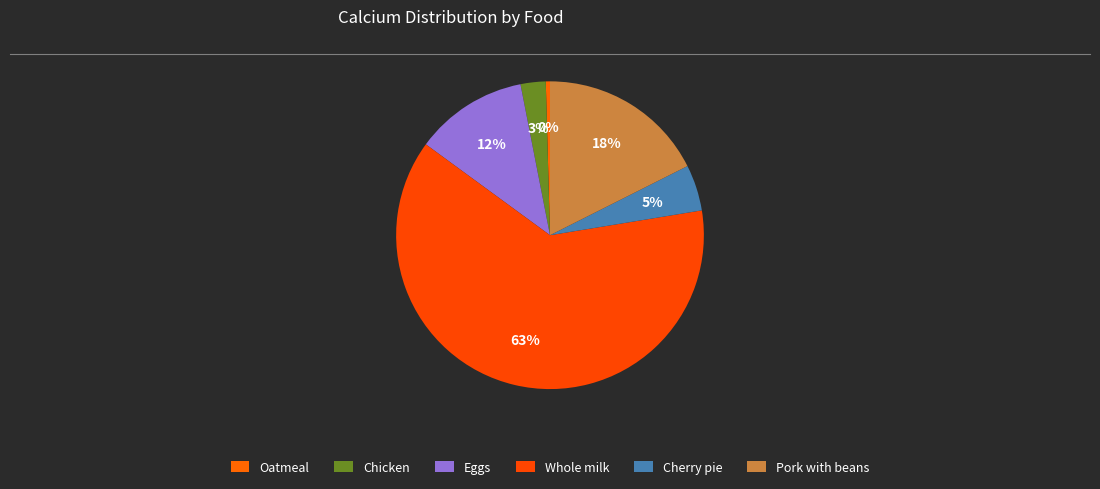

Does Whole milk account for over 50% of the chart?

Yes